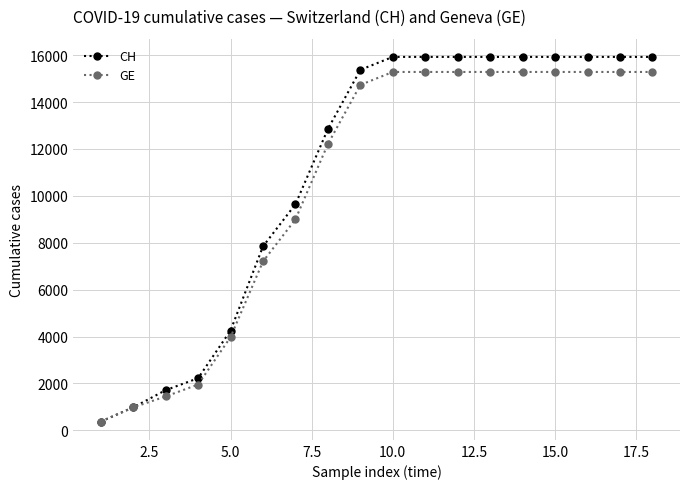

Which series has the widest spread of values?

CH